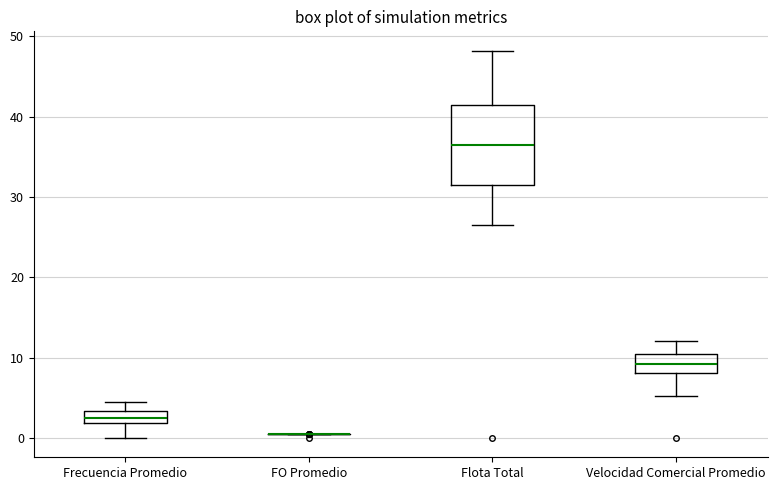

Which box is the tallest, from its lower edge to its upper edge?

Flota Total